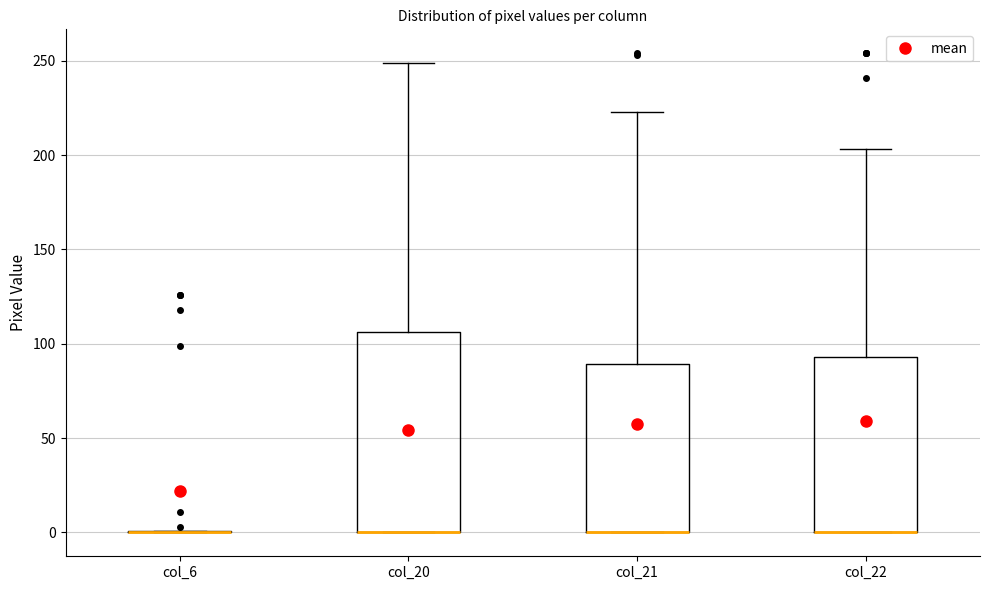

Comparing the boxes themselves (not the whiskers), which one is the tallest?

col_20